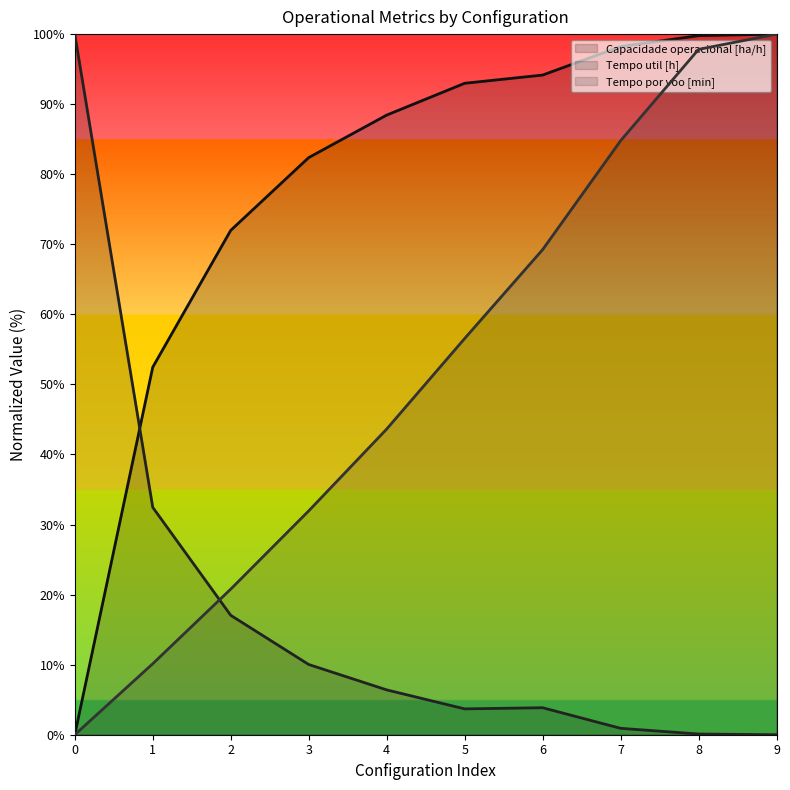

Which has a higher value, 8 or 0?

8